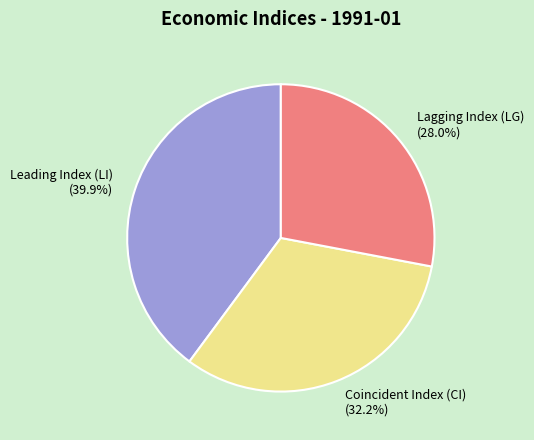

To the nearest percent, what percentage of the pie is Leading Index (LI)?

40%